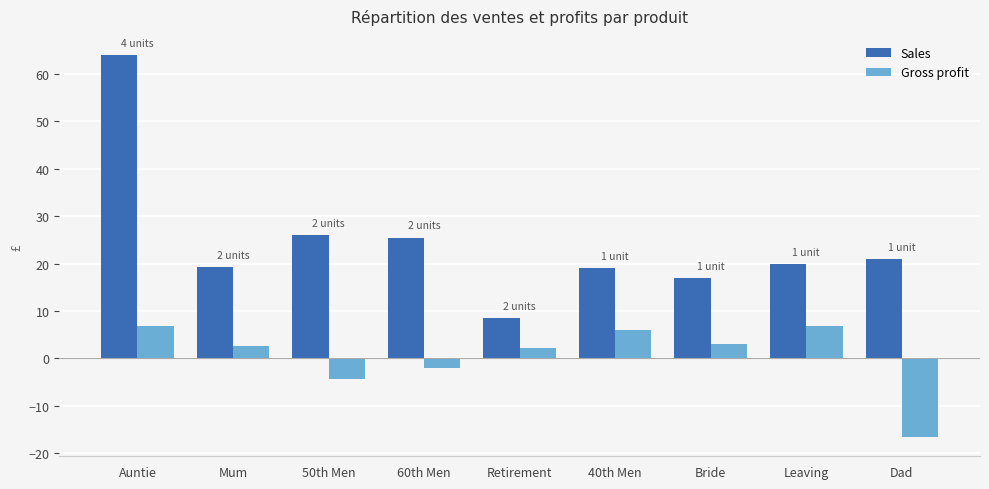

Between Mum and Dad, which series saw the biggest shift?

Gross profit